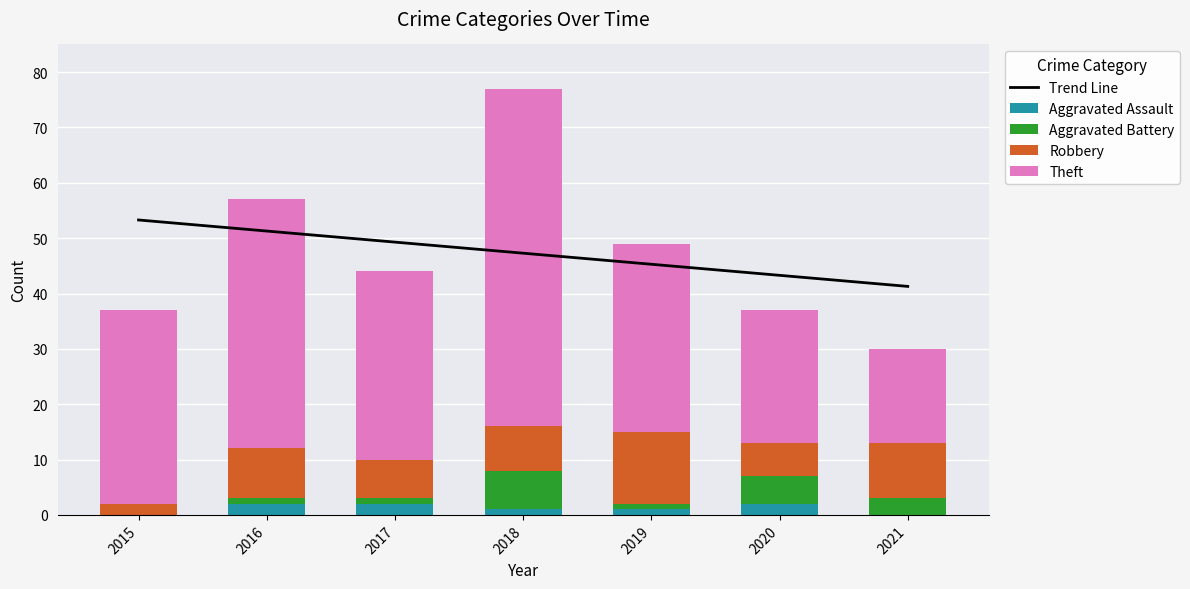

How many categories are shown in the chart?

7